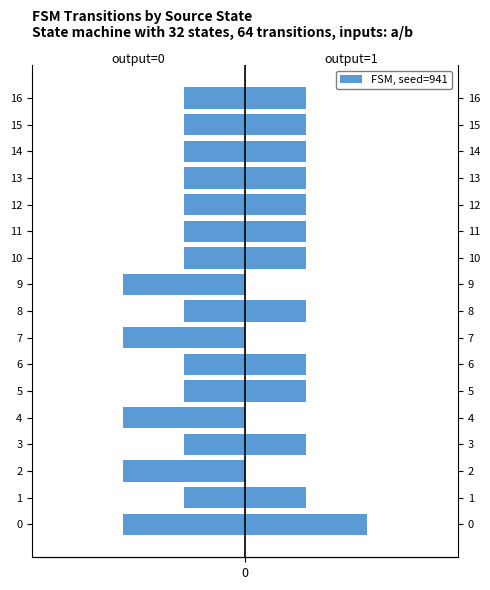

How many groups of bars are there?

17